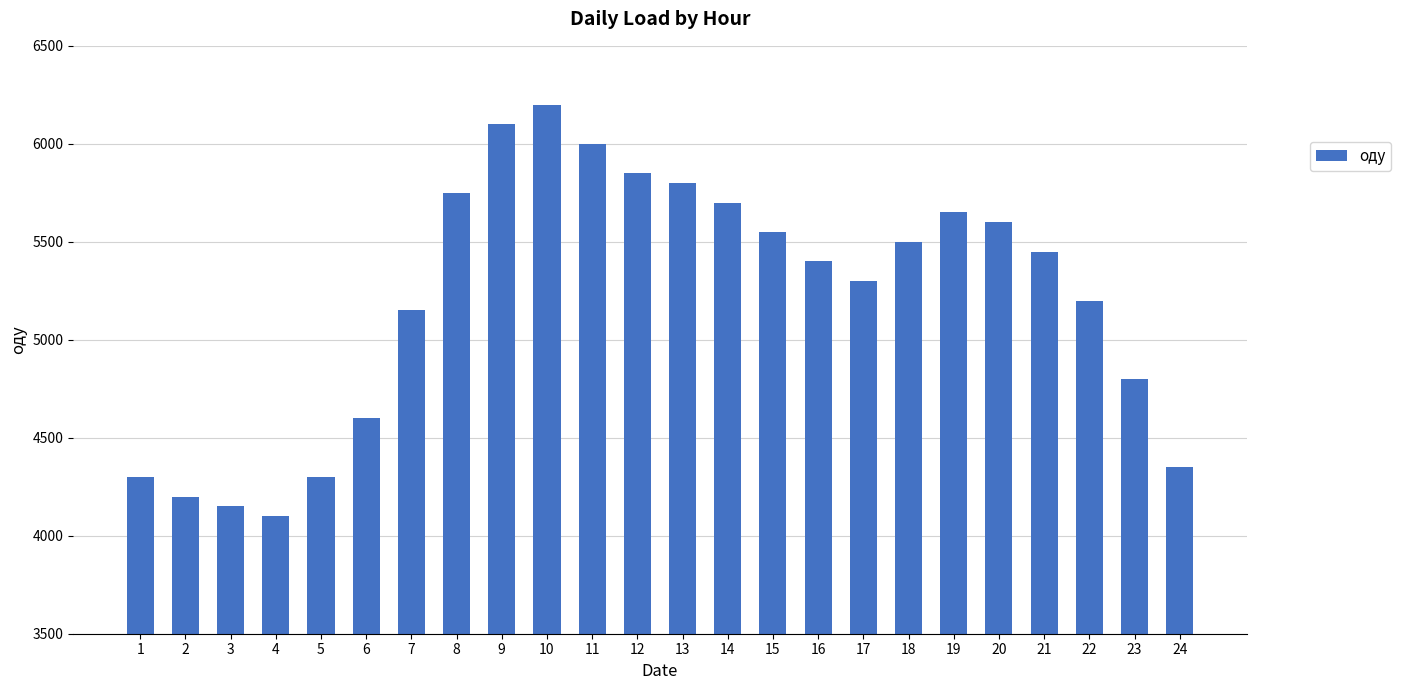

Where is the data nearest to the value 5150?

7